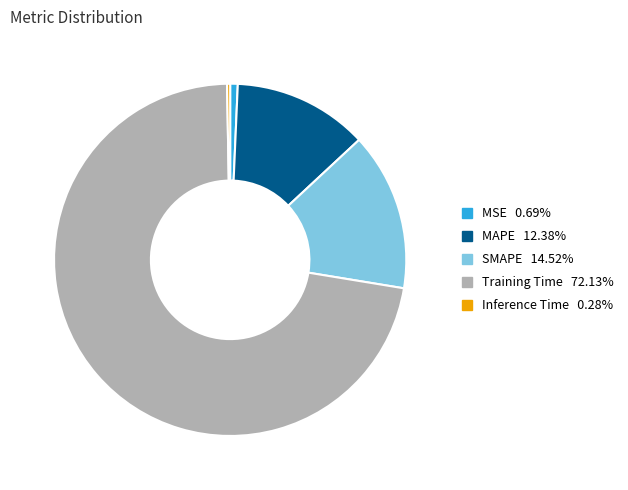

Does any single category account for the majority?

Yes